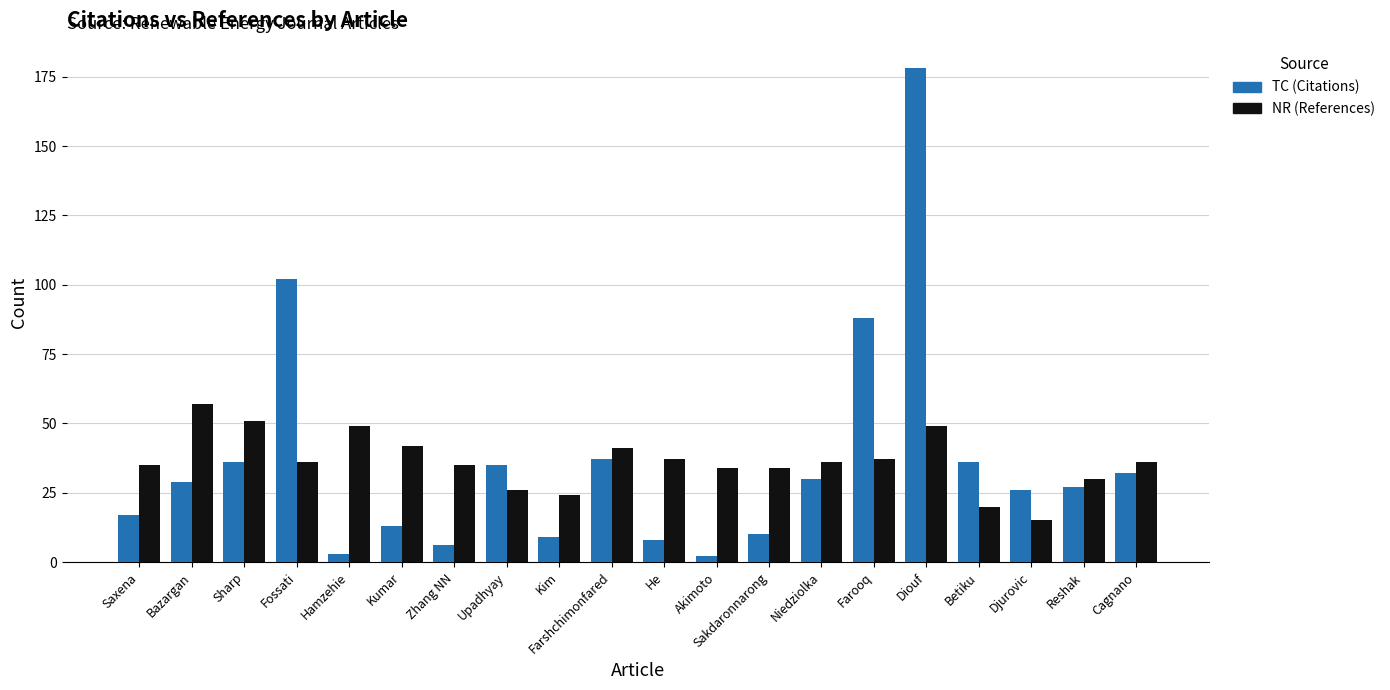

Is it true that TC (Citations) equals 37 at Farshchimonfared?

True